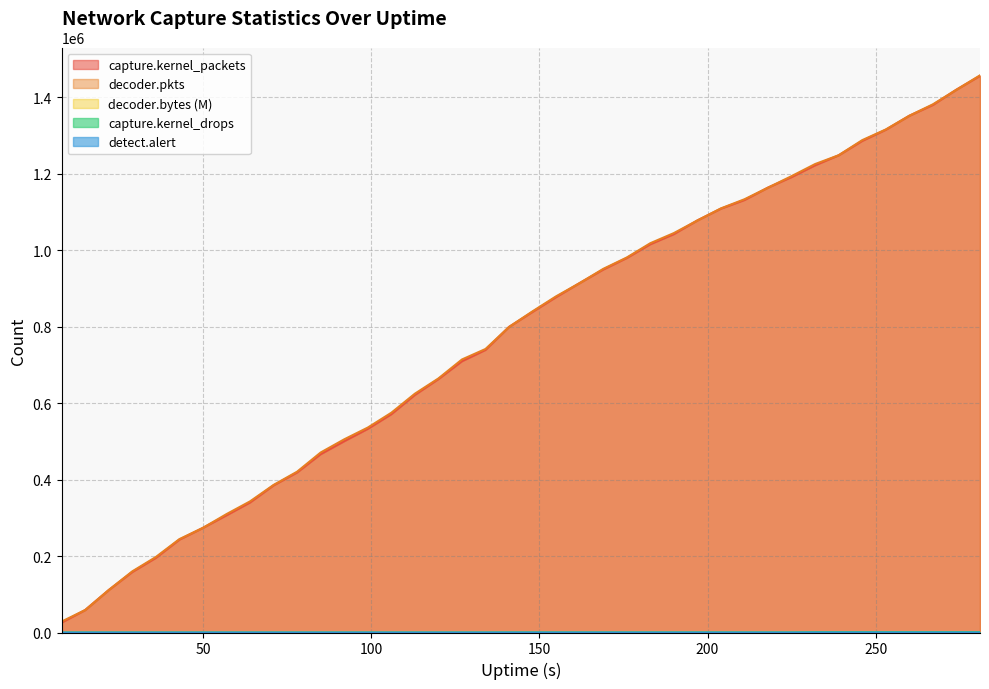

At which category is the sum across all series the highest?

281